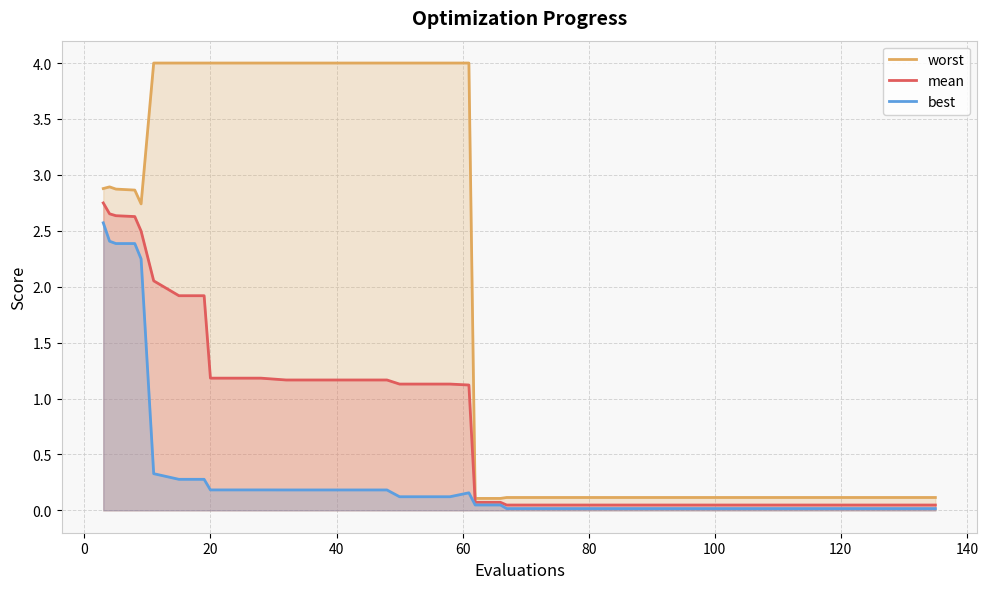

Which series has the largest total across all categories?

worst